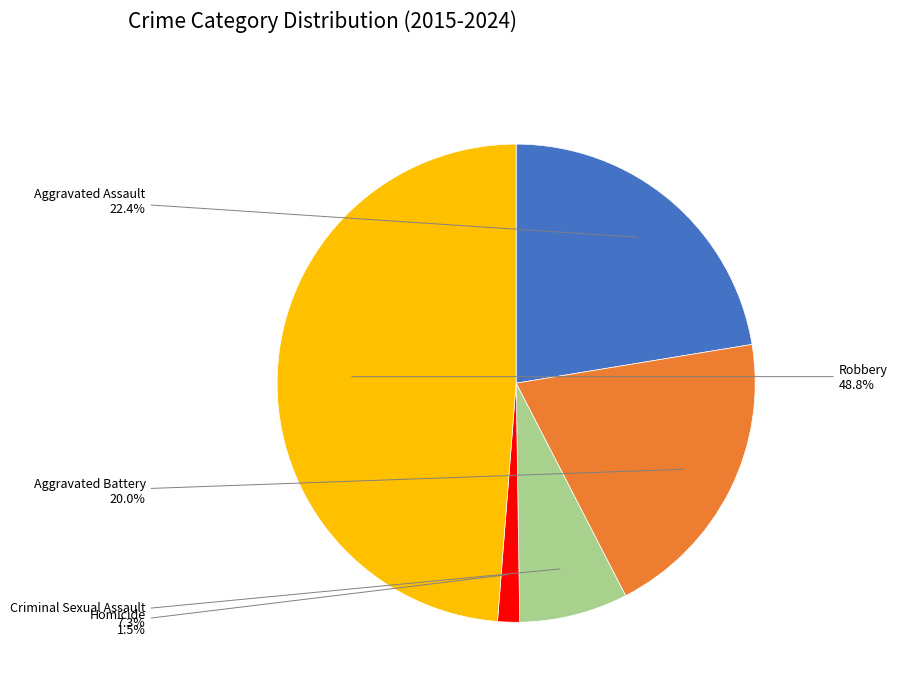

Count the number of slices in the pie.

5